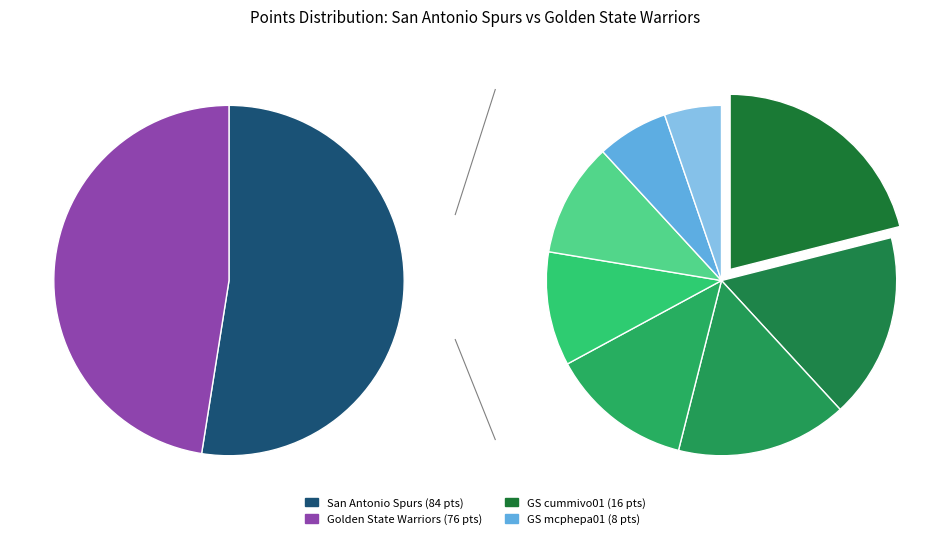

What percentage do anderde01 and keefead01 together represent?

5.0%